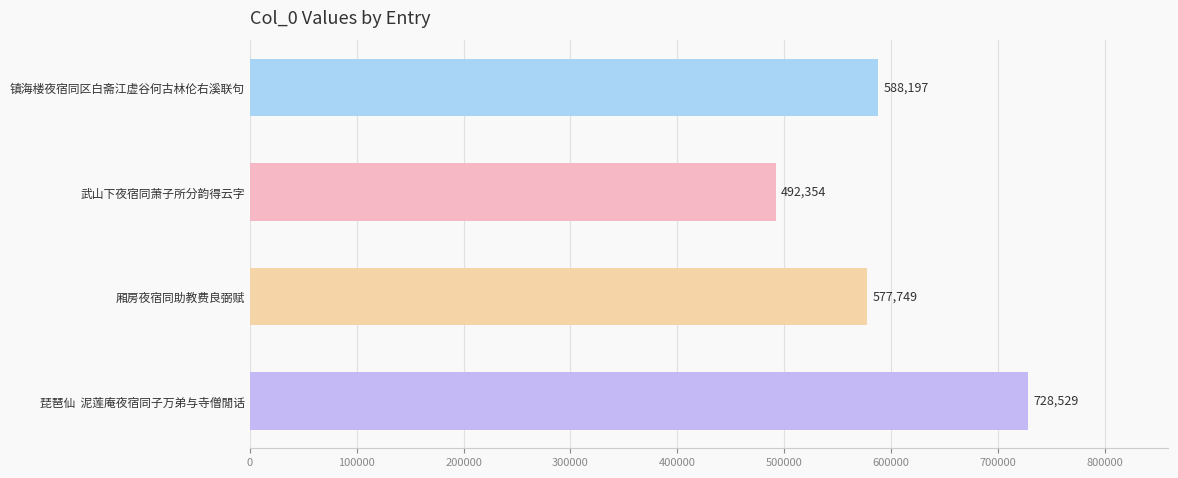

What is the maximum value shown in the chart?

728529